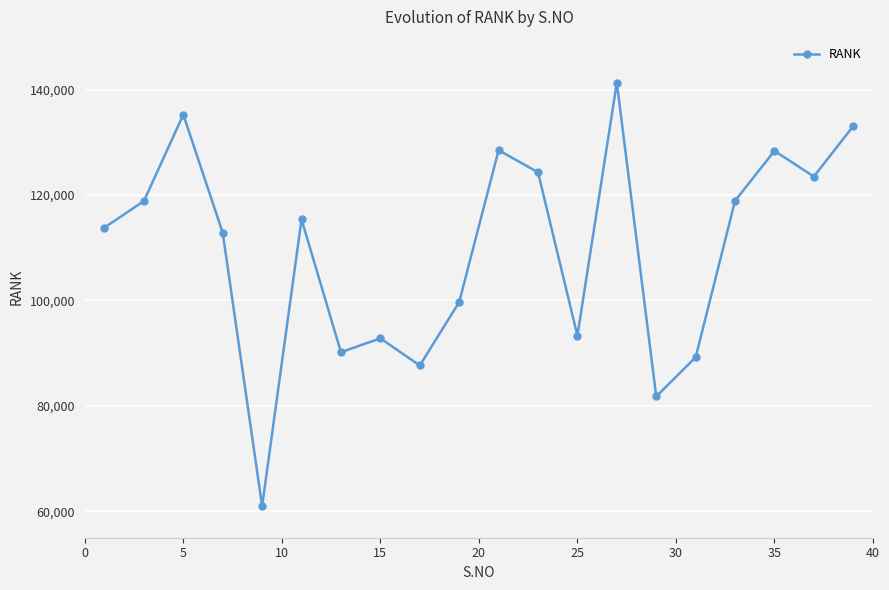

What is the difference between the second highest and minimum values?

74280